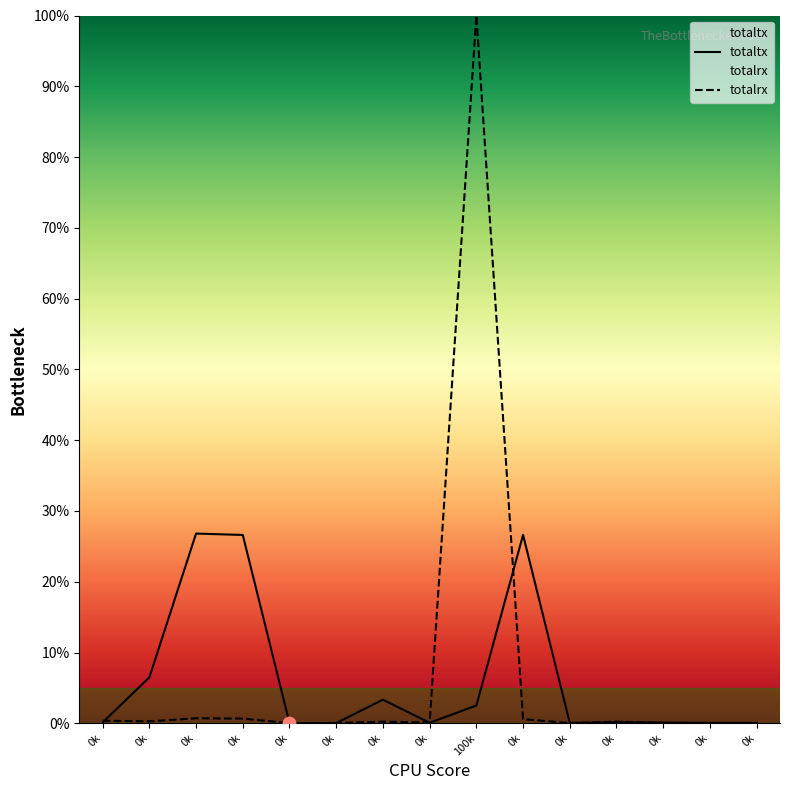

Which series has the largest total across all categories?

totalrx